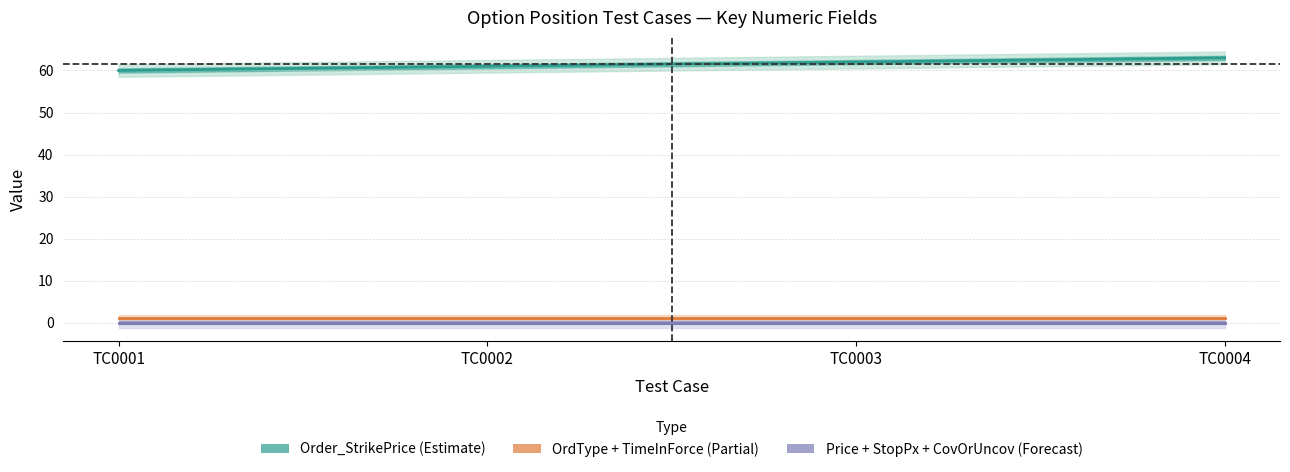

What is the total value across all series at TC0001?

61